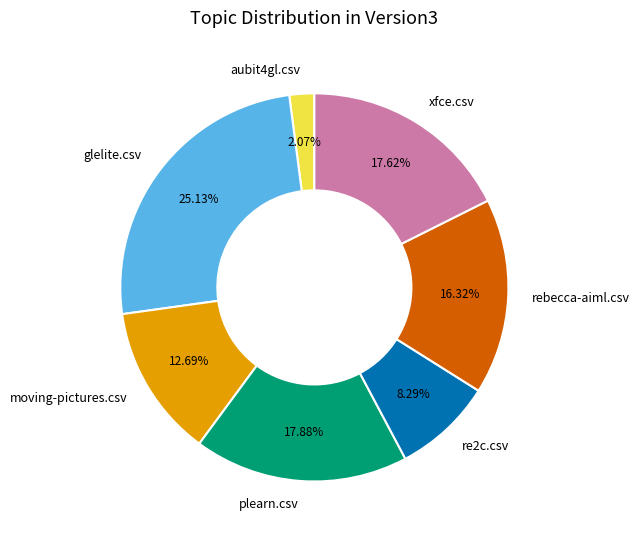

What percentage is the moving-pictures.csv slice, to the nearest percent?

13%